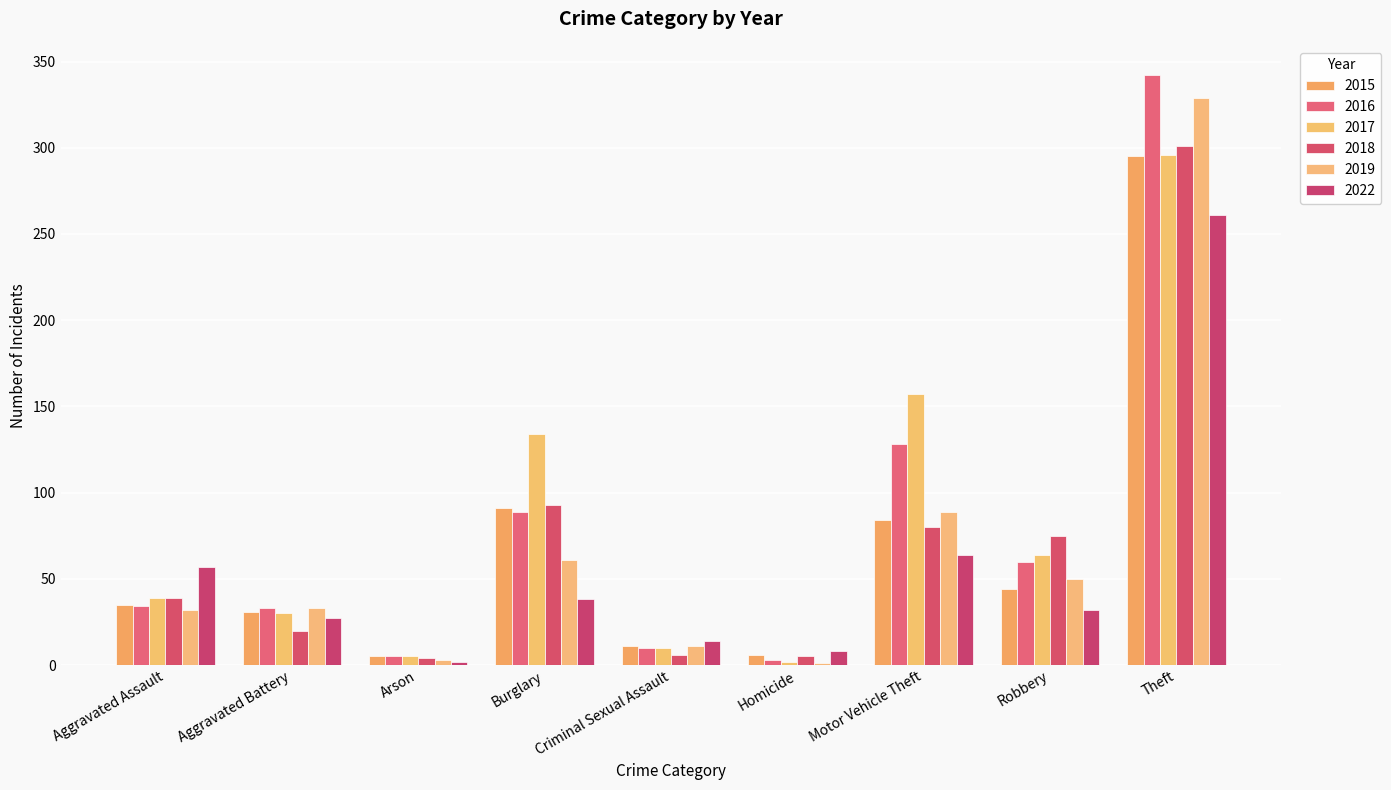

How many groups of bars are there?

9